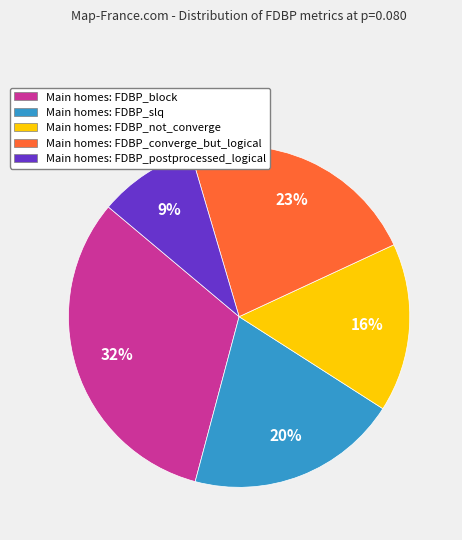

To the nearest percent, what is the difference between the largest and smallest slice percentages?

23%